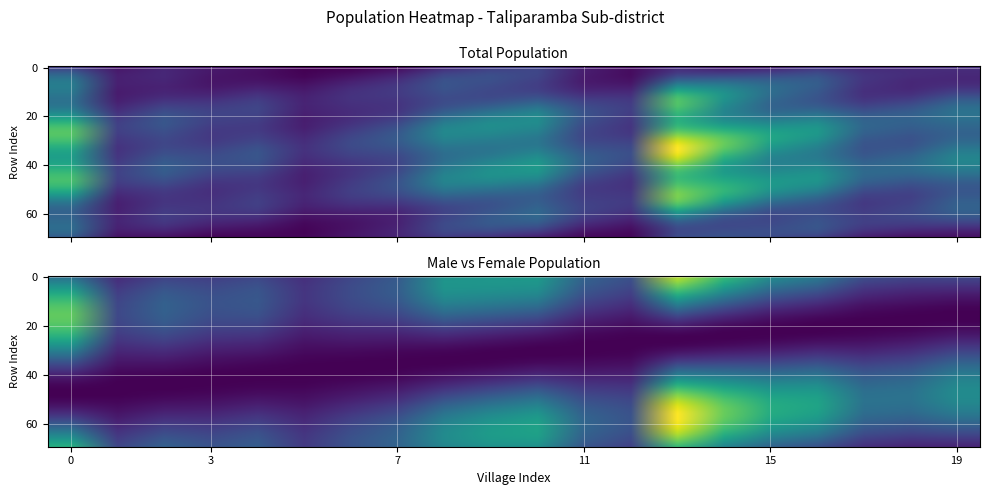

At 11, list the series in order from largest to smallest.

tot_p, tot_f, tot_m